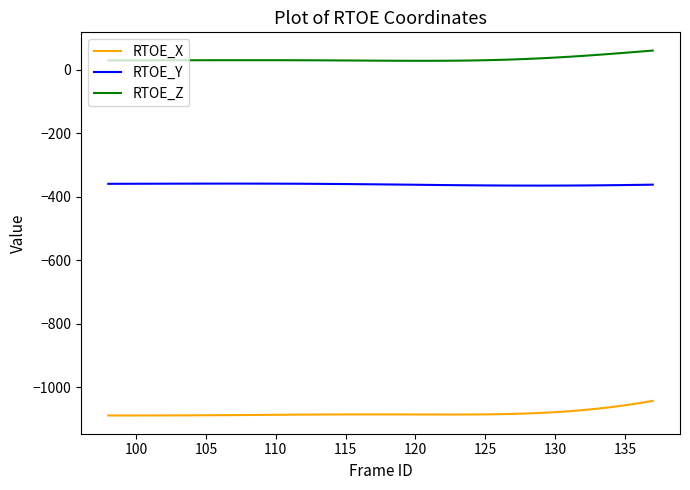

What is the difference between the maximum and minimum values in the RTOE_Z series?

32.2